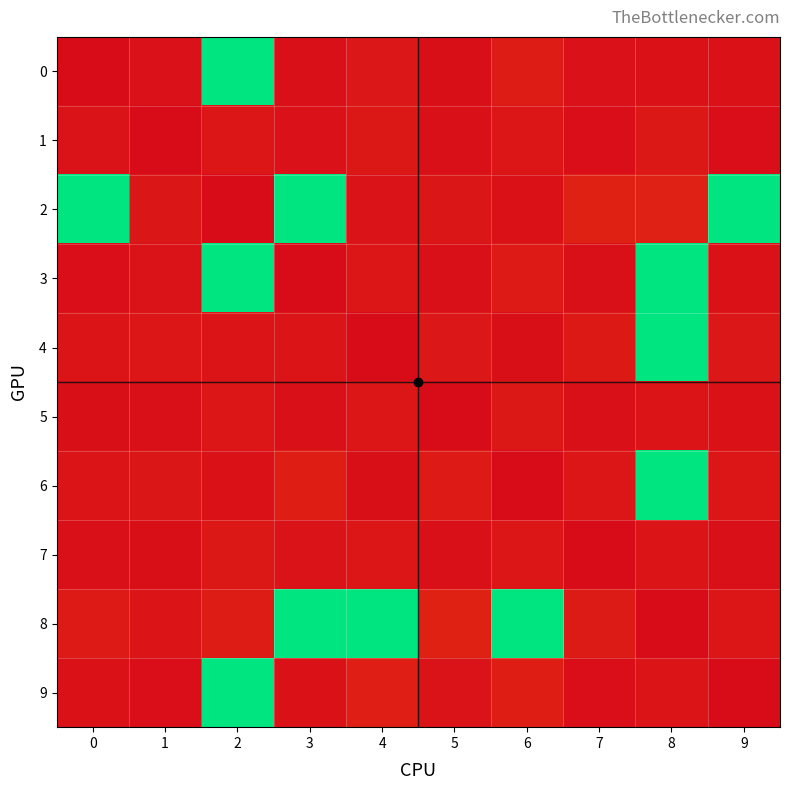

Reading left to right, what are all the values shown in this chart?

0: 0=0.0	1=0.9	2=65.6	3=0.7	4=2.1	5=0.6	6=3.0	7=1.0	8=1.1	9=1.2
1: 0=1.4	1=0.0	2=2.0	3=0.9	4=2.2	5=0.7	6=2.0	7=0.5	8=2.3	9=0.5
2: 0=65.6	1=1.8	2=0.0	3=65.6	4=1.4	5=1.8	6=1.1	7=4.0	8=3.9	9=65.6
3: 0=0.4	1=1.4	2=65.6	3=0.0	4=2.0	5=0.7	6=2.6	7=0.9	8=65.6	9=1.1
4: 0=1.8	1=2.0	2=1.8	3=1.7	4=0.0	5=2.1	6=0.6	7=2.5	8=65.6	9=2.1
5: 0=0.6	1=0.7	2=2.0	3=0.8	4=2.0	5=0.0	6=2.3	7=0.8	8=1.7	9=1.3
6: 0=1.7	1=1.8	2=1.1	3=3.2	4=0.6	5=2.7	6=0.0	7=2.0	8=65.6	9=2.0
7: 0=0.8	1=0.6	2=2.2	3=1.3	4=1.9	5=0.9	6=2.0	7=0.0	8=1.7	9=0.7
8: 0=2.8	1=1.7	2=3.1	3=65.6	4=65.6	5=4.1	6=65.6	7=2.9	8=0.0	9=2.0
9: 0=1.1	1=0.5	2=65.6	3=1.3	4=3.6	5=1.4	6=3.3	7=0.5	8=1.7	9=0.0